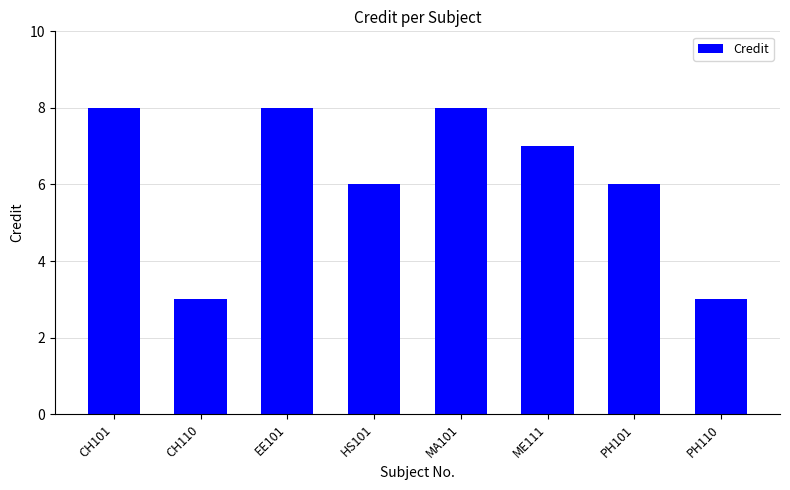

What value does the data have at PH110?

3